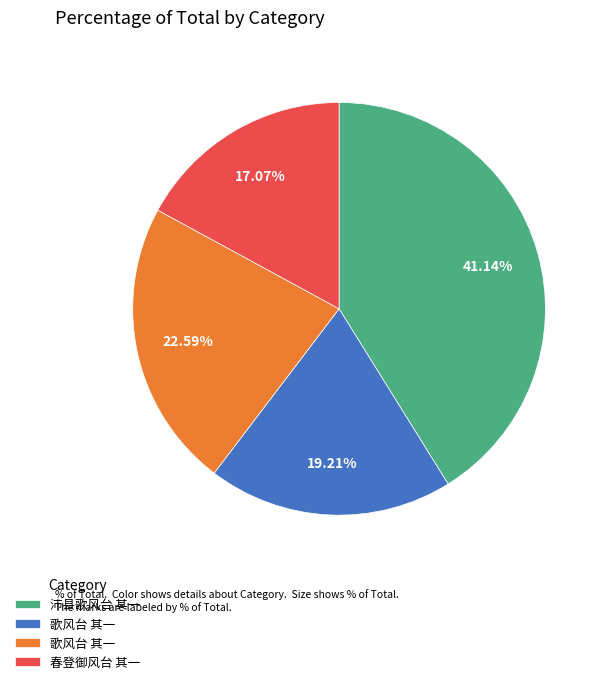

To the nearest percent, what is the average slice percentage?

25%